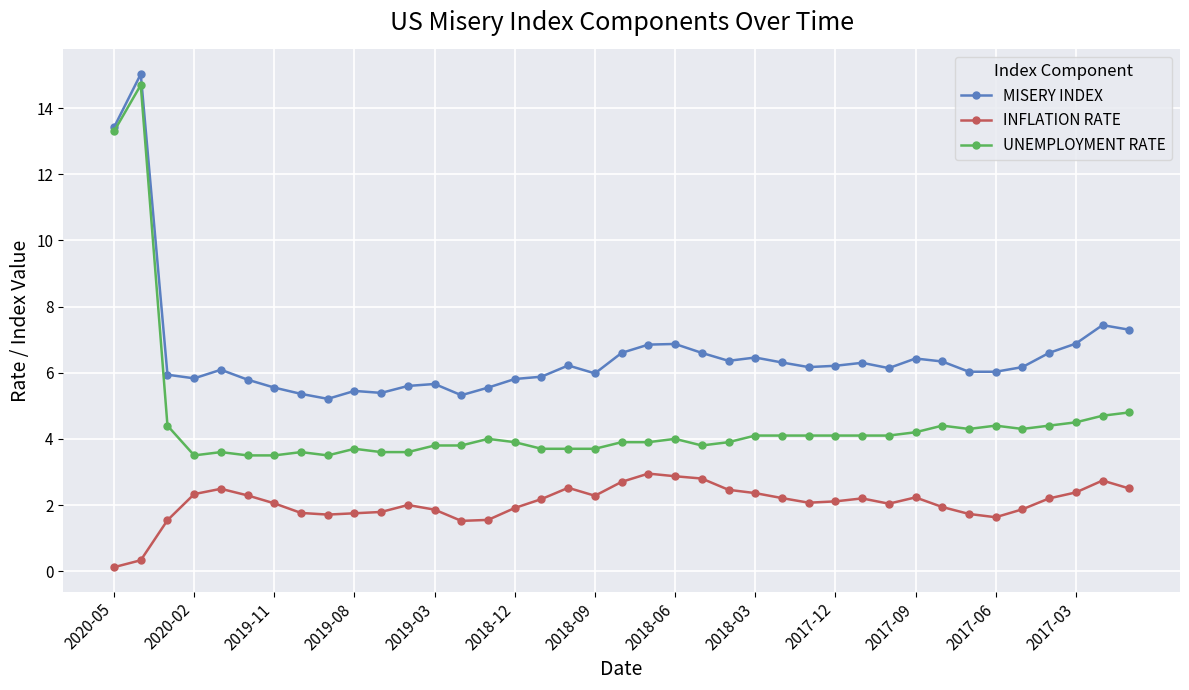

Which series has the widest spread of values?

UNEMPLOYMENT RATE